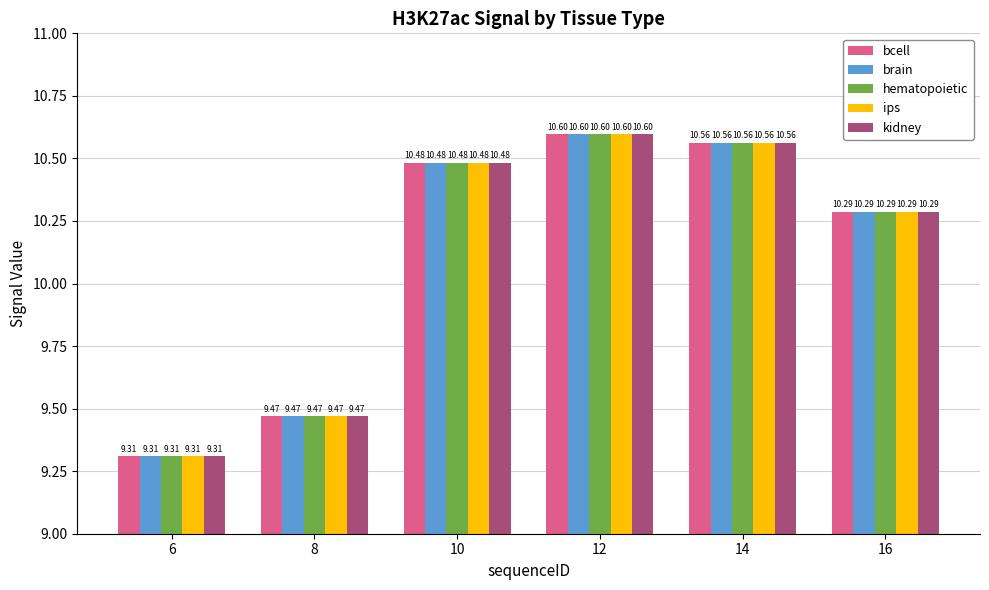

How many series are shown in this chart?

5